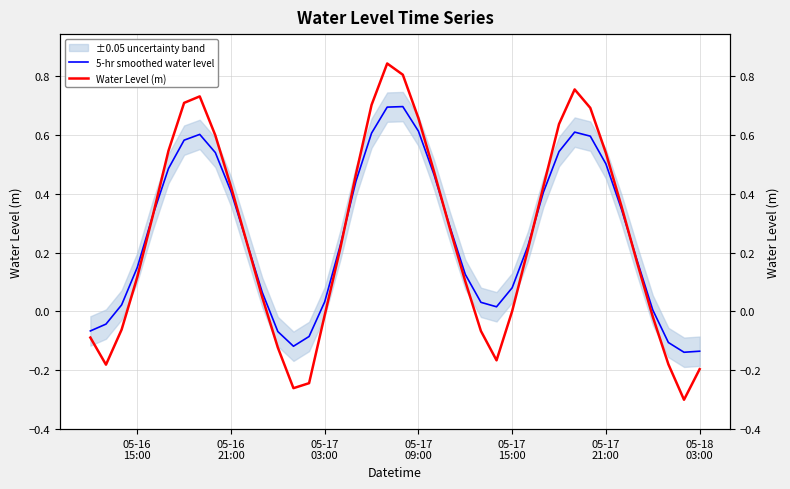

Reading left to right, what are all the values shown in this chart?

5-hr smoothed water level: -0.1	-0.0	0.0	0.1	0.3	0.5	0.6	0.6	0.5	0.4	0.2	0.1	-0.1	-0.1	-0.1	0.0	0.2	0.4	0.6	0.7	0.7	0.6	0.5	0.3	0.1	0.0	0.0	0.1	0.2	0.4	0.5	0.6	0.6	0.5	0.3	0.2	0.0	-0.1	-0.1	-0.1
Water Level (m): -0.1	-0.2	-0.1	0.1	0.3	0.5	0.7	0.7	0.6	0.4	0.2	0.0	-0.1	-0.3	-0.2	-0.0	0.2	0.5	0.7	0.8	0.8	0.7	0.5	0.3	0.1	-0.1	-0.2	0.0	0.2	0.4	0.6	0.8	0.7	0.5	0.4	0.2	-0.0	-0.2	-0.3	-0.2